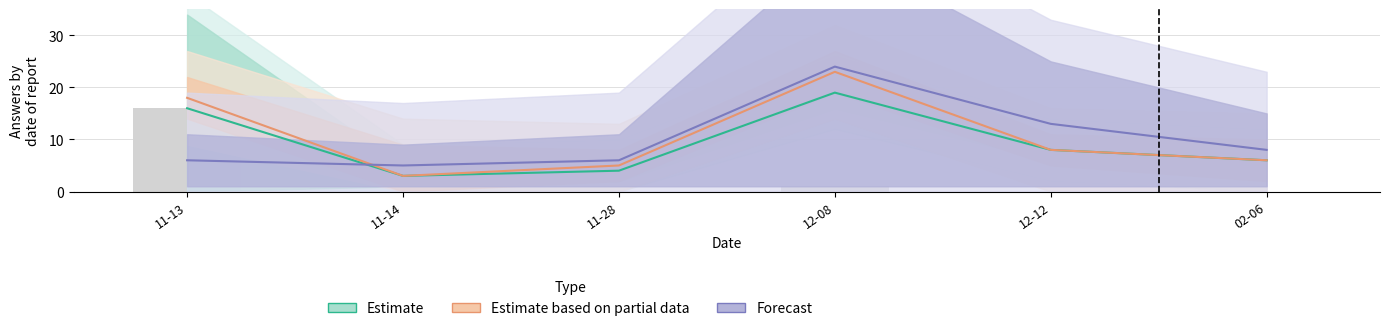

What is the spread (max minus min) of values at 11-28?

2